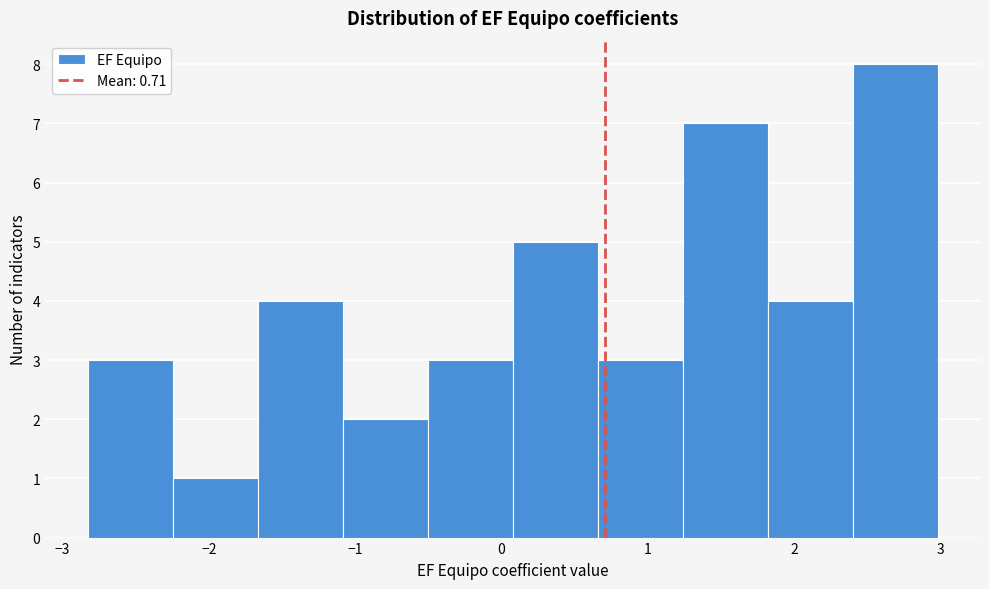

Which range on the x-axis has the tallest bar?

2.4 to 3.0